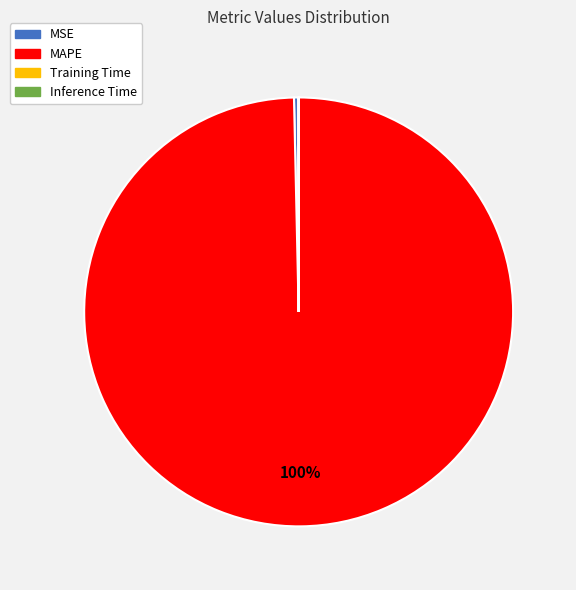

Which slice represents more than half of the pie?

MAPE